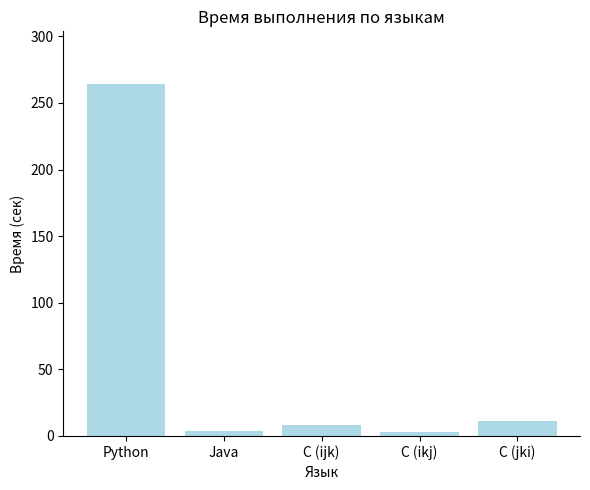

What is the label of the 4th bar from the left?

C (ikj)